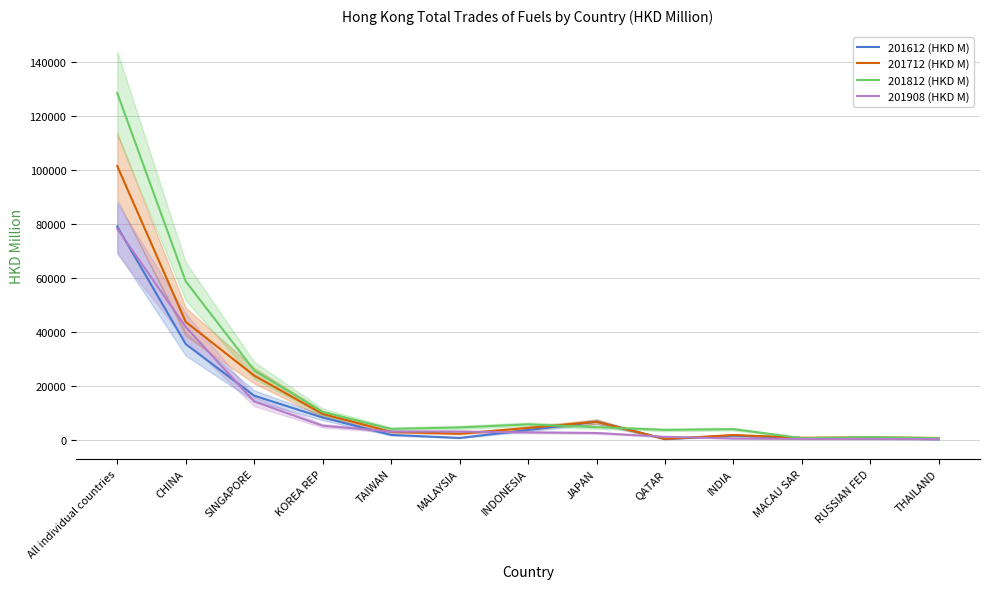

Reading left to right, transcribe all the data shown in this chart.

201612 (HKD M): 79154.5	35643.5	16512.4	8435.3	2006.0	875.5	3804.3	6878.3	467.1	1727.9	854.5	668.0	395.1
201712 (HKD M): 101580.9	43853.8	23958.1	9768.7	3117.5	2436.5	4582.7	6871.2	505.9	1953.8	938.5	1103.0	859.4
201812 (HKD M): 128617.8	58876.3	25910.4	10510.0	4229.8	4769.3	5893.4	4864.7	3858.7	4133.6	795.9	1167.8	804.7
201908 (HKD M): 78365.5	41988.1	14370.3	5399.3	3237.9	3229.3	2936.1	2705.4	1286.1	680.1	483.9	482.7	460.6